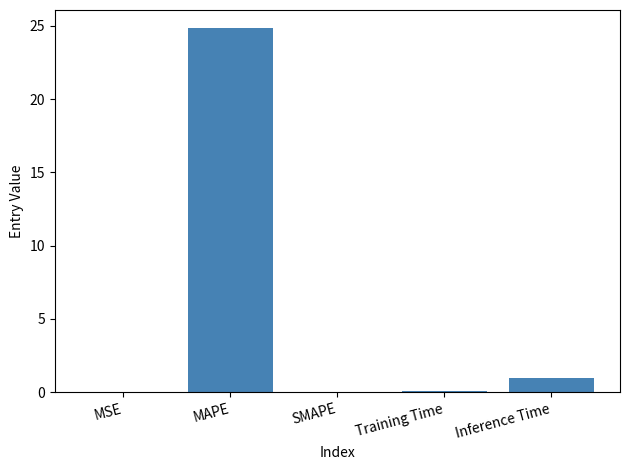

What is the change in value from MAPE to SMAPE?

-24.8